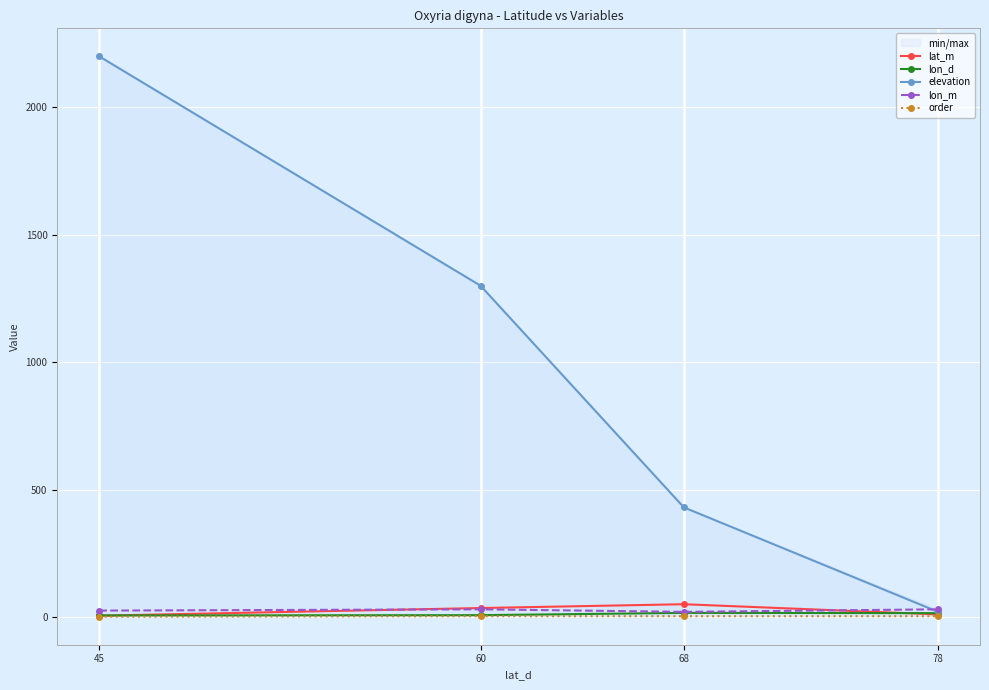

What is the sum of all order values?

10